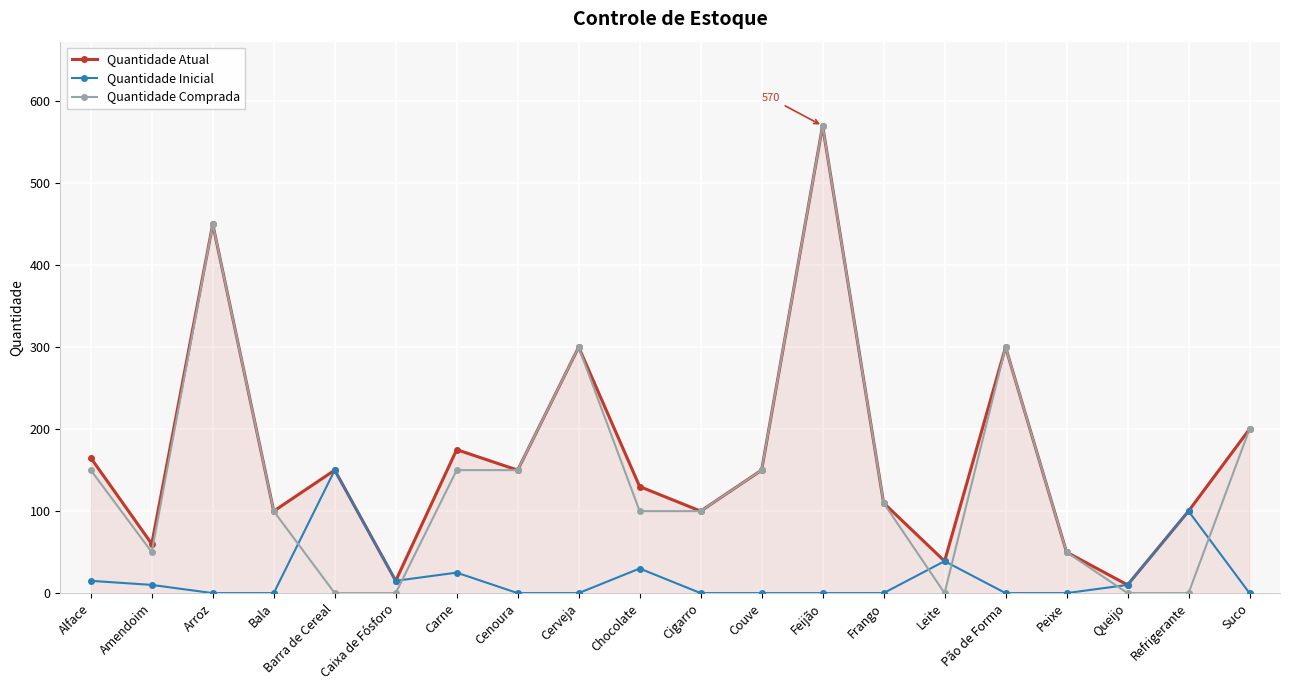

Where do Quantidade Inicial and Quantidade Comprada first cross each other?

Bala and Barra de Cereal